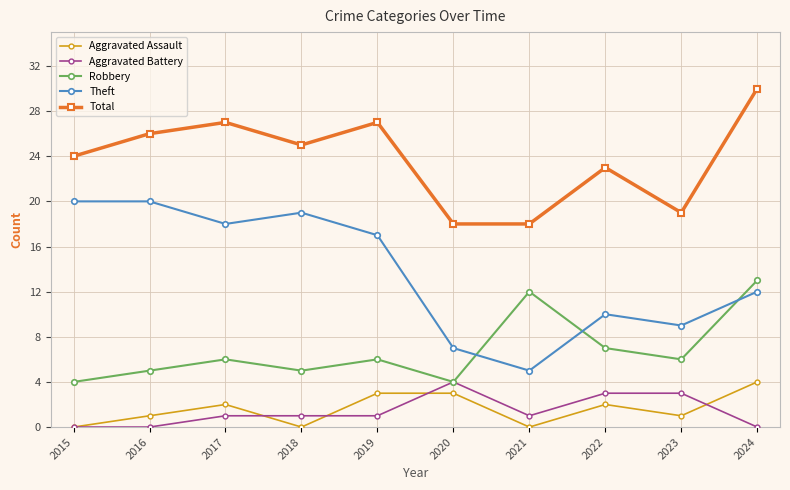

Where is Theft nearest to the value 12?

2024